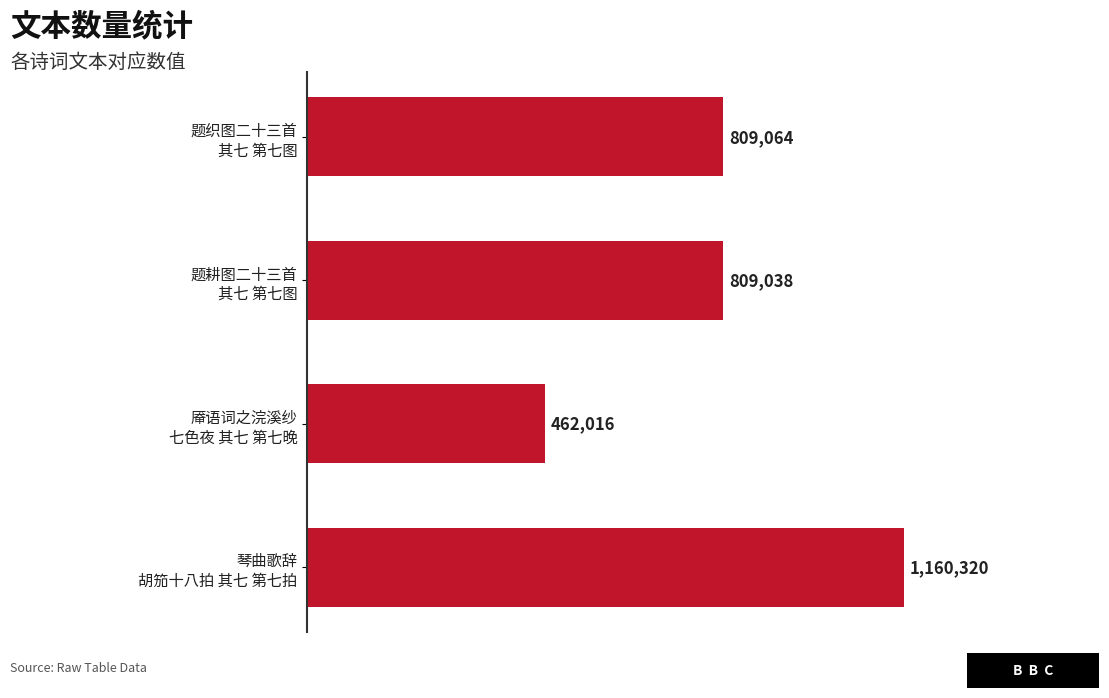

List the labels in order of value, smallest first.

厣语词之浣溪纱
七色夜 其七 第七晚, 题耕图二十三首
其七 第七图, 题织图二十三首
其七 第七图, 琴曲歌辞
胡笳十八拍 其七 第七拍